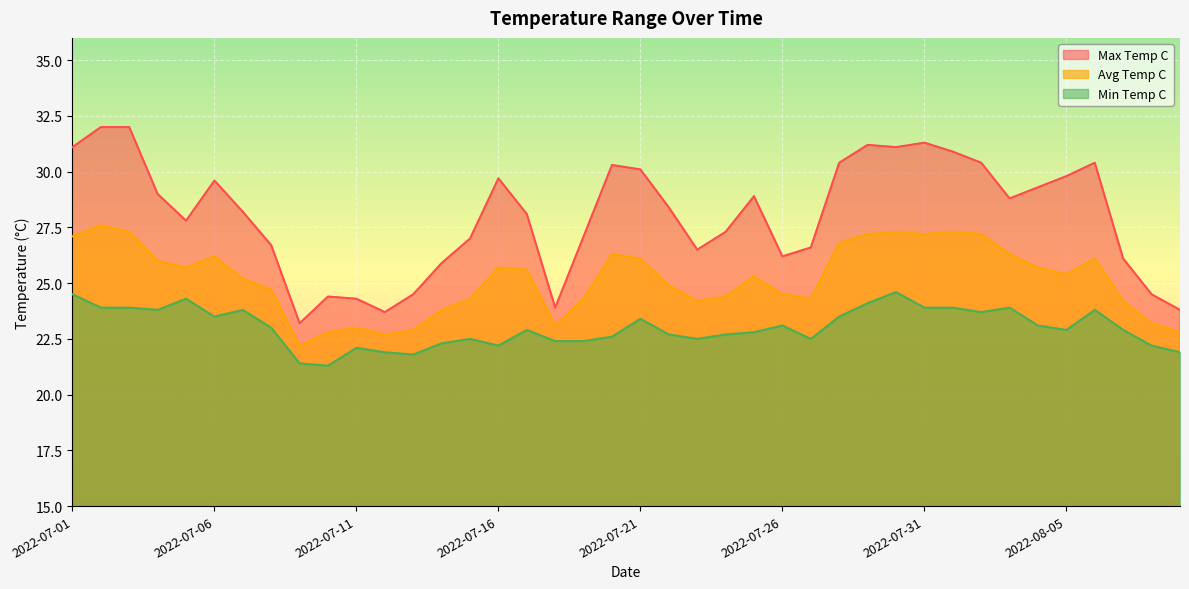

How many lines are shown in the chart?

3